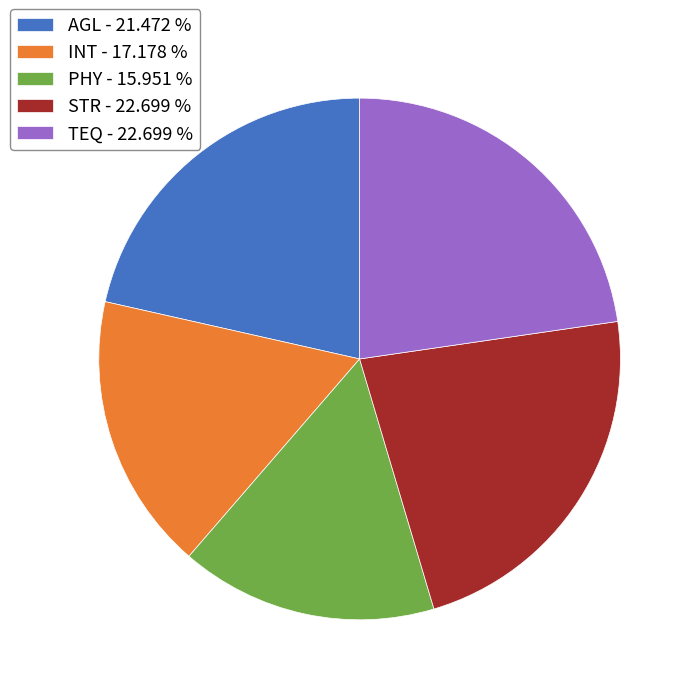

How many segments does this pie chart have?

5